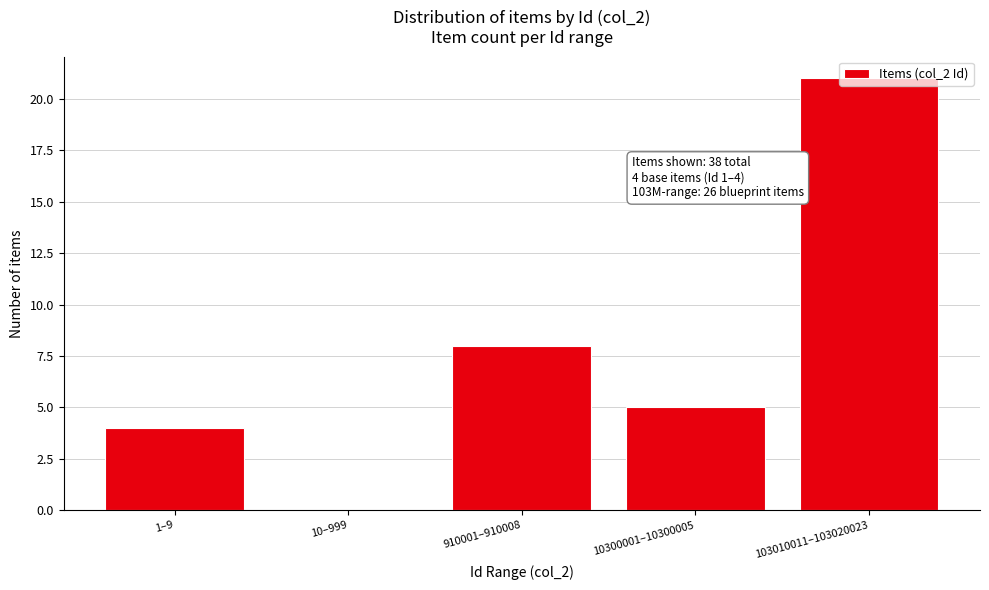

Which label corresponds to the largest value in the chart?

103010011–103020023